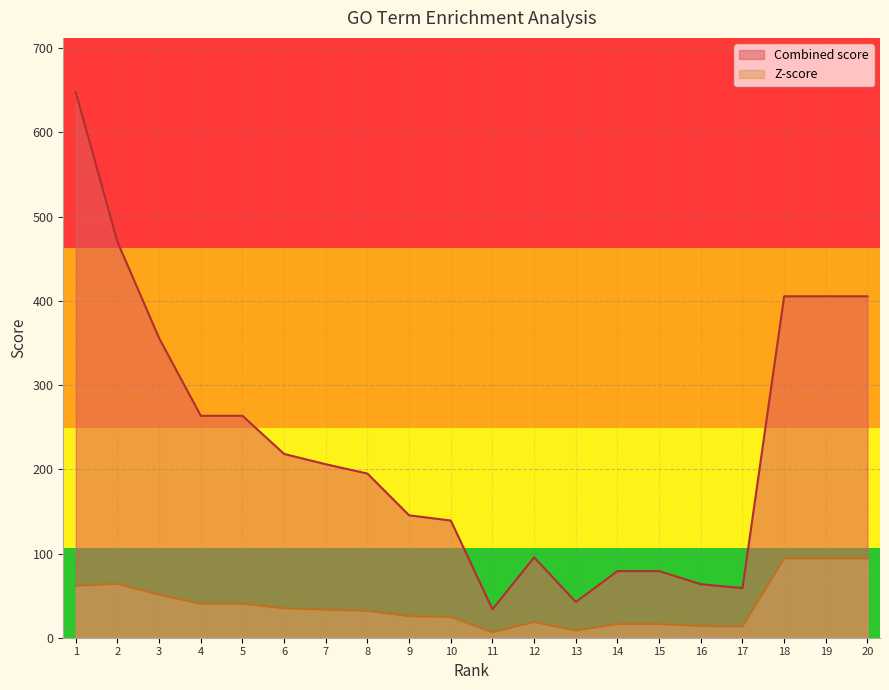

What is the highest value of the Z-score series?

94.1